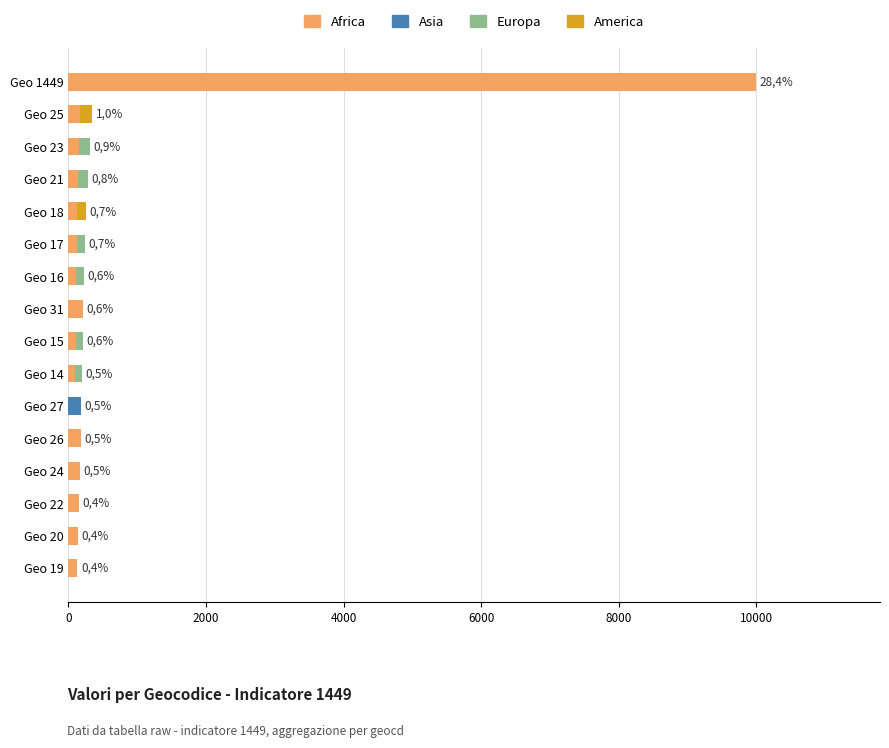

At which category is the sum across all series the highest?

Geo 1449